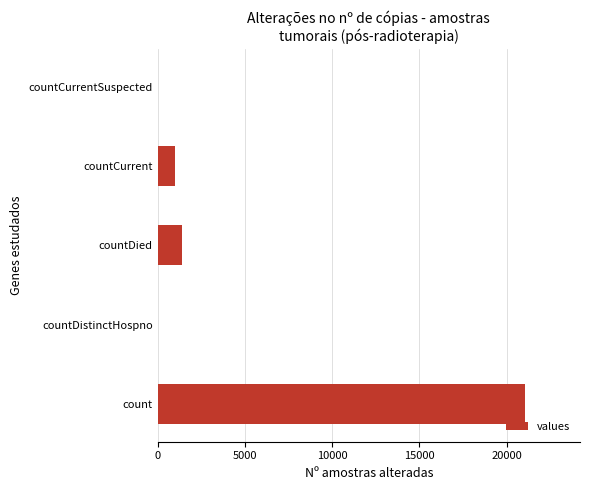

What is the sum of all values?

23461